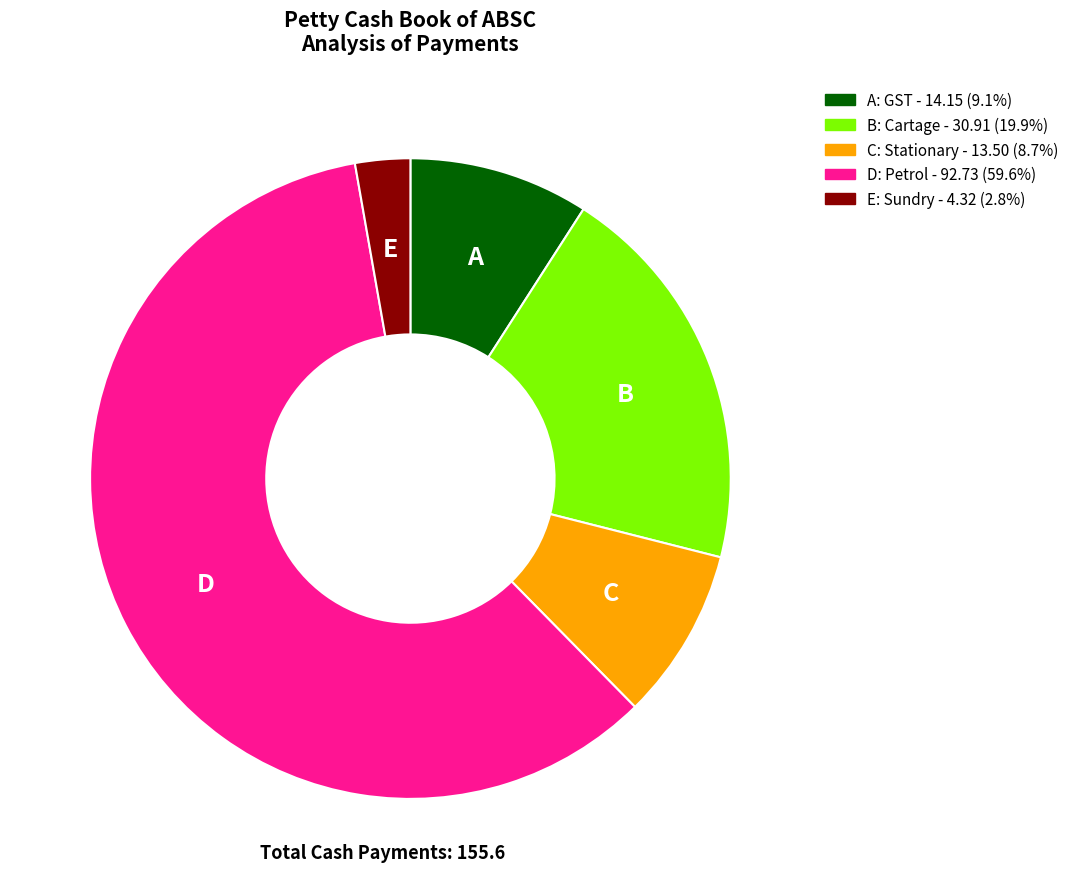

Is there a majority slice in this chart?

Yes